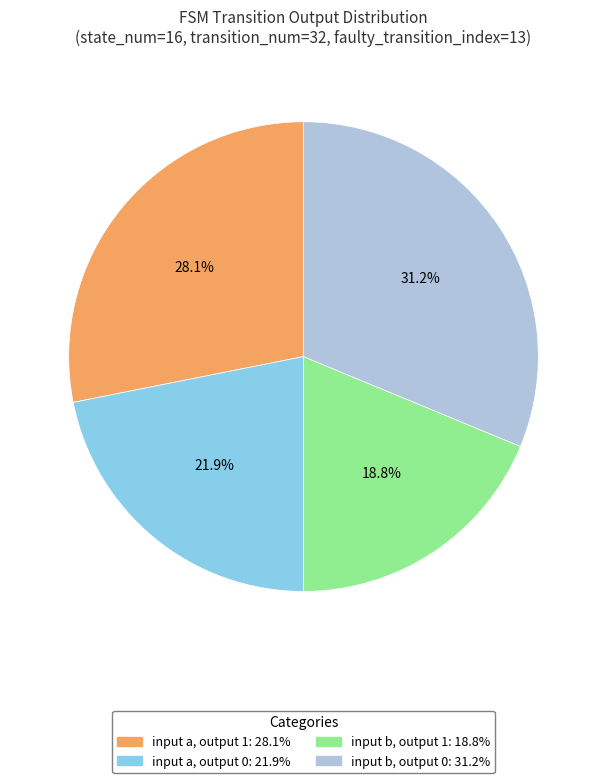

Is there a majority slice in this chart?

No